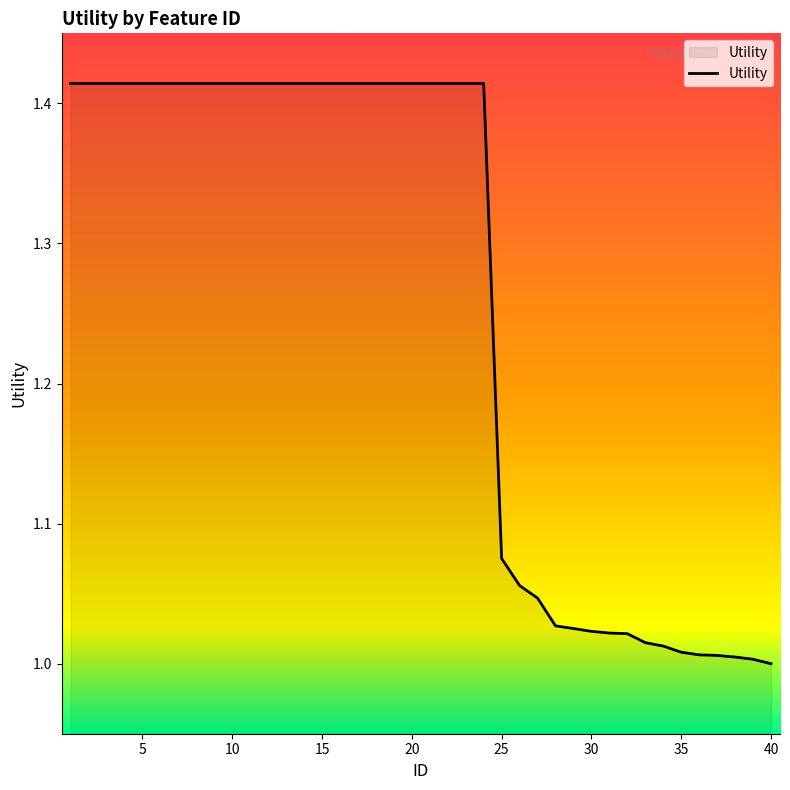

What is the difference between the maximum and minimum values?

0.4